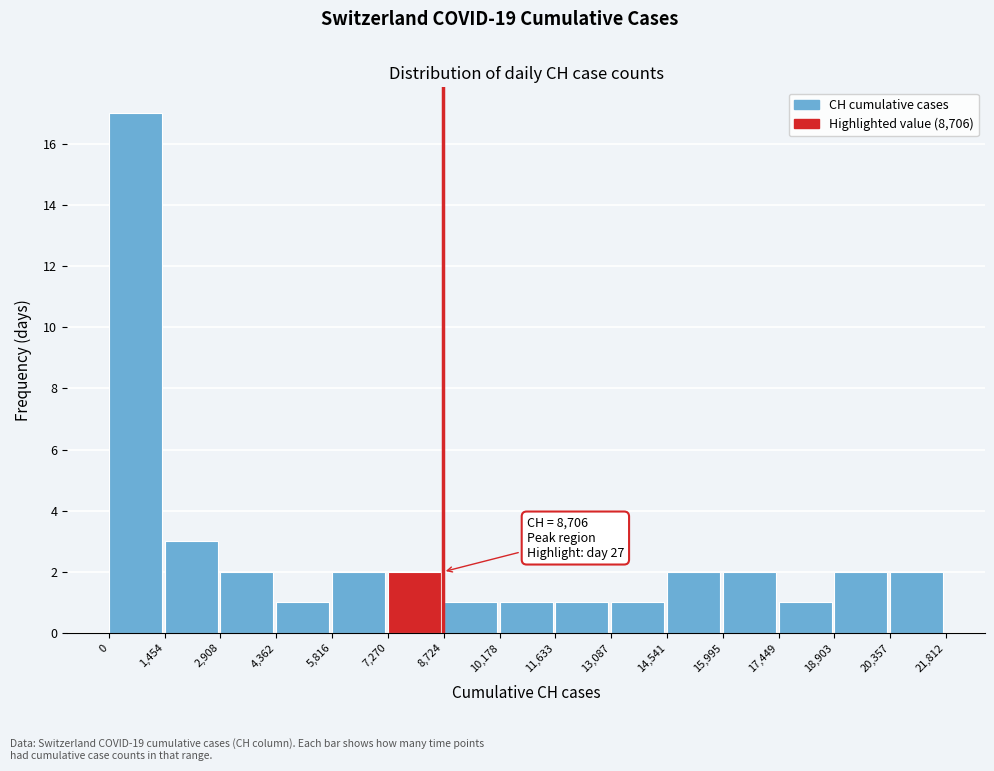

Over which range of the x-axis is the bar tallest?

0 to 1,454